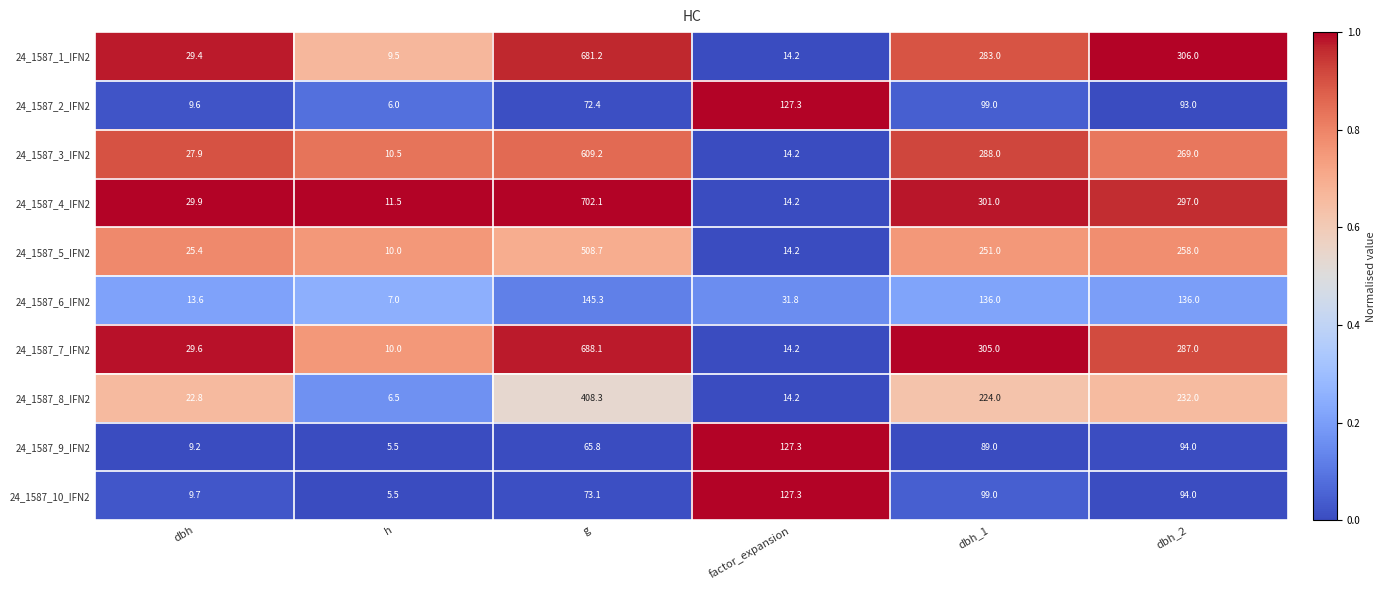

What is the sum of the 24_1587_7_IFN2 values at g and dbh_1?

993.1